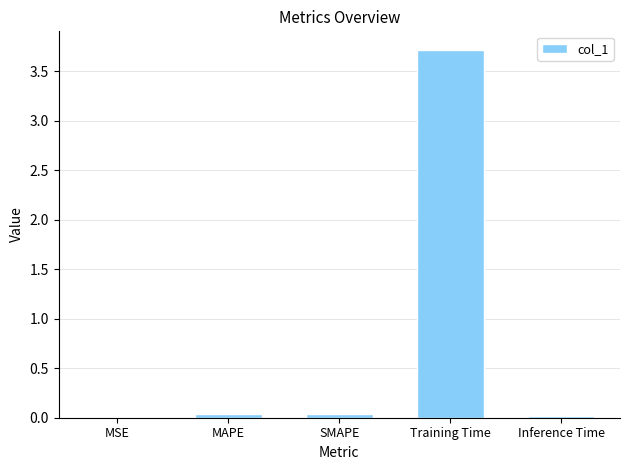

What is the maximum value shown in the chart?

3.7